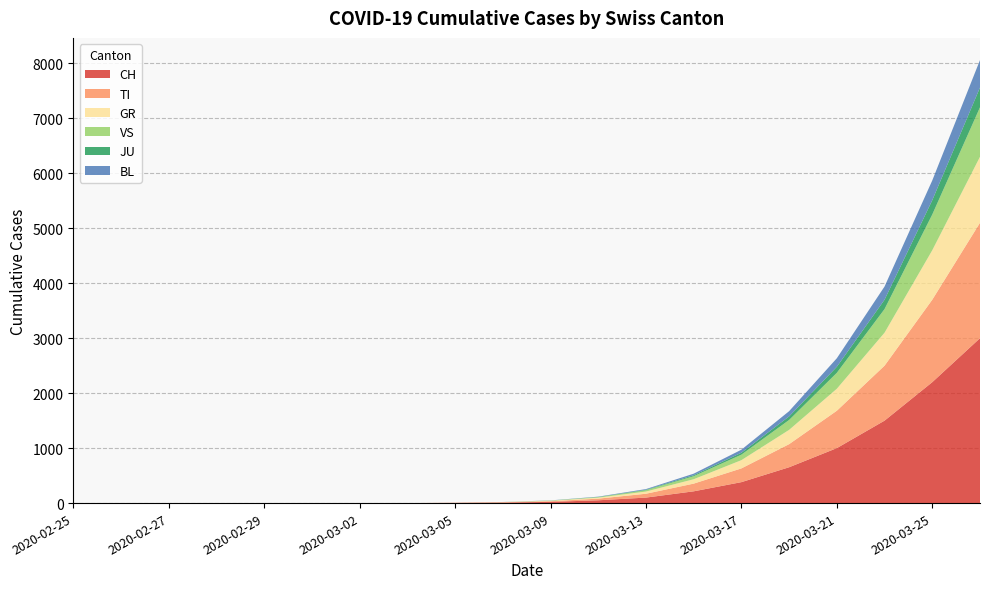

Reading left to right, transcribe all the data shown in this chart.

CH: 0	0	0	0	0	0	0	0	4	10	22	51	100	214	381	652	1000	1500	2200	3000
TI: 0	0	0	0	0	0	0	0	2	5	12	30	70	140	250	420	680	1000	1500	2100
GR: 0	0	0	0	0	0	0	0	1	3	8	18	40	80	150	260	400	600	900	1200
VS: 0	0	0	0	0	0	0	0	0	1	4	10	25	55	100	180	290	430	650	900
JU: 0	0	0	0	0	0	0	0	0	0	1	3	8	18	35	65	110	170	260	360
BL: 0	0	0	0	0	0	0	0	0	1	2	5	12	28	55	95	155	240	360	500